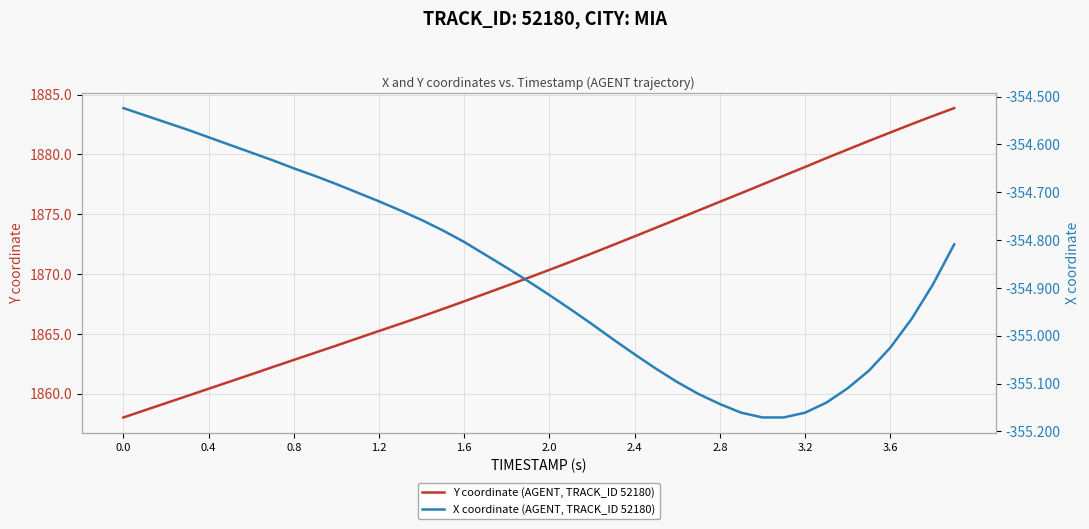

What is the maximum value for Y coordinate (AGENT, TRACK_ID 52180)?

1883.9